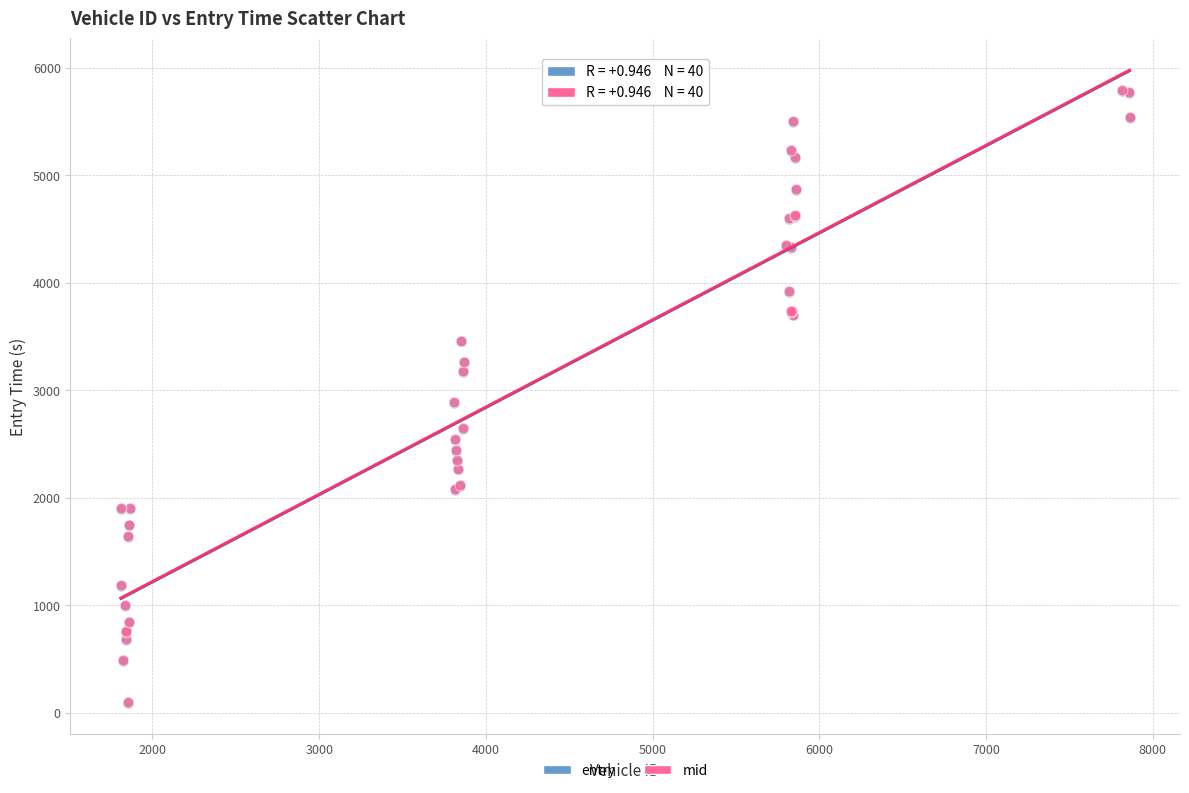

What are all the series names shown in the legend?

entry, mid